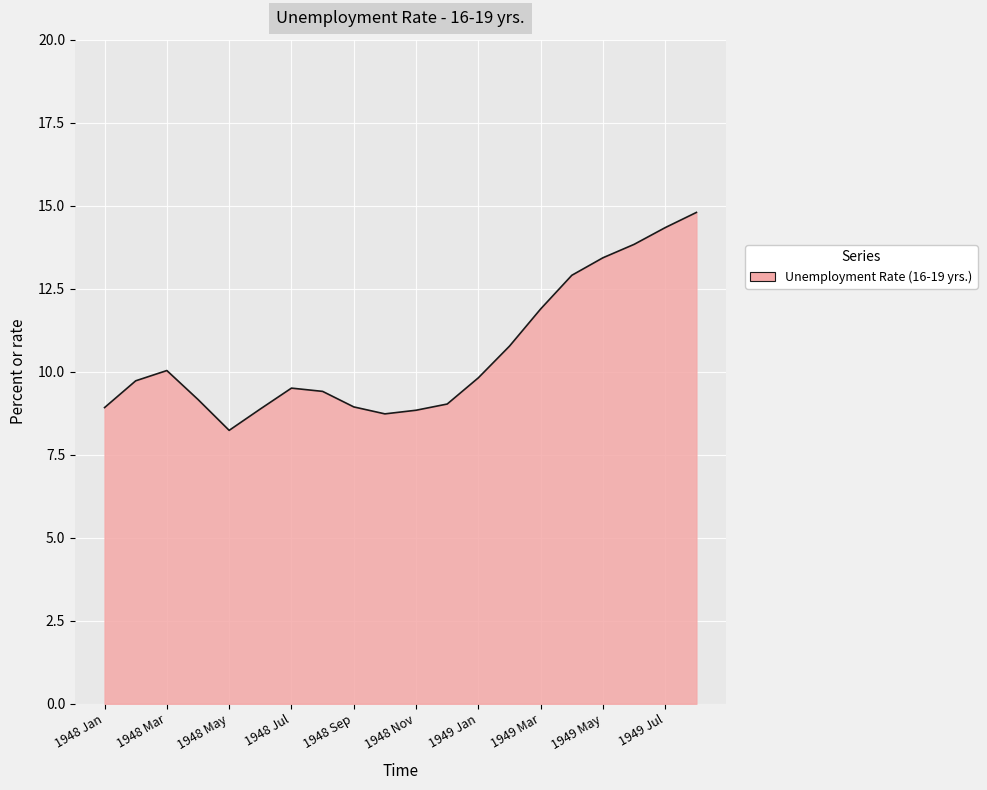

What is the difference between the maximum and minimum values?

6.6